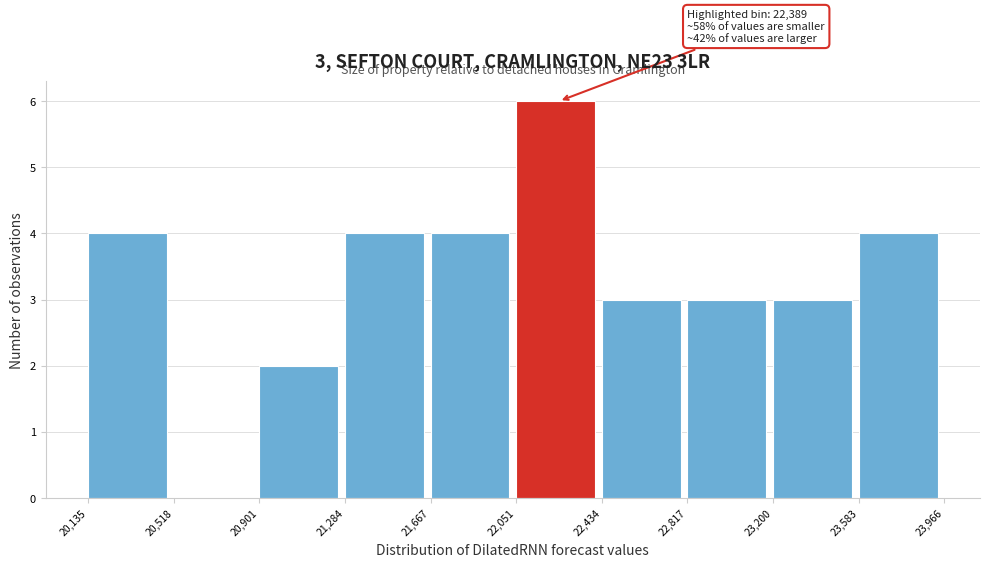

Which range on the x-axis has the tallest bar?

22,051 to 22,434